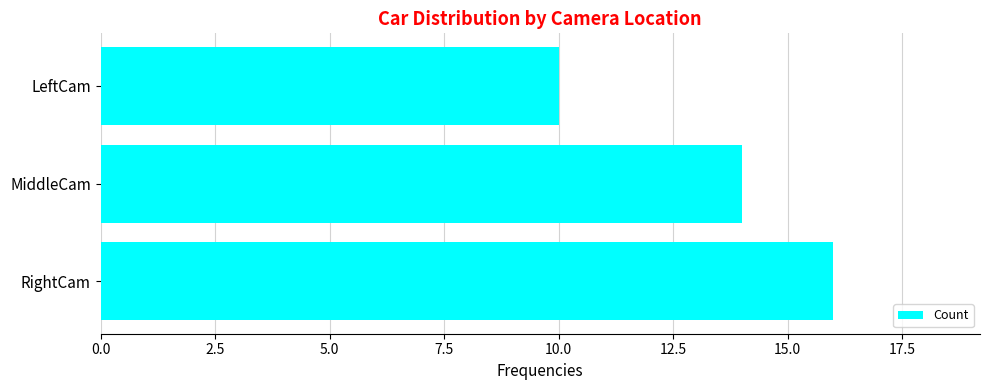

List the labels in order of value, smallest first.

LeftCam, MiddleCam, RightCam